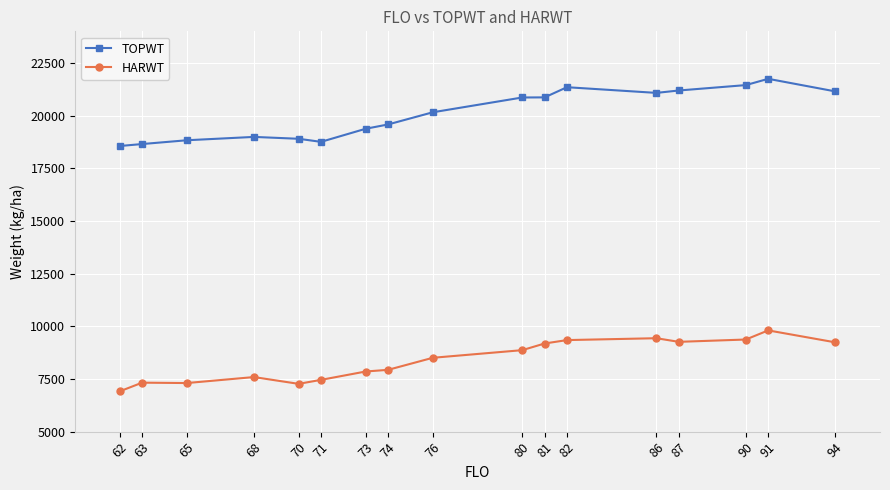

Which series has the largest total across all categories?

TOPWT